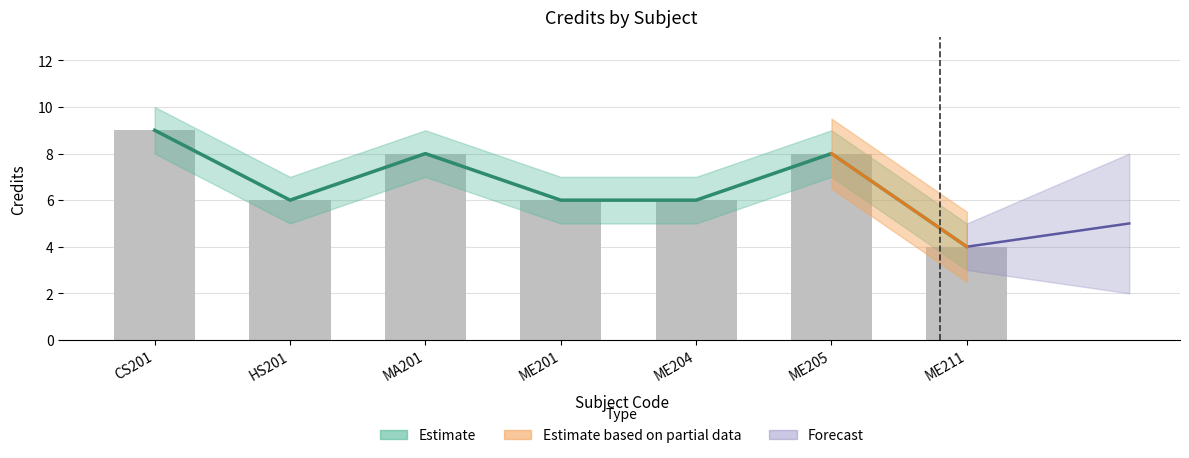

Which category has the lowest value across all series?

ME211